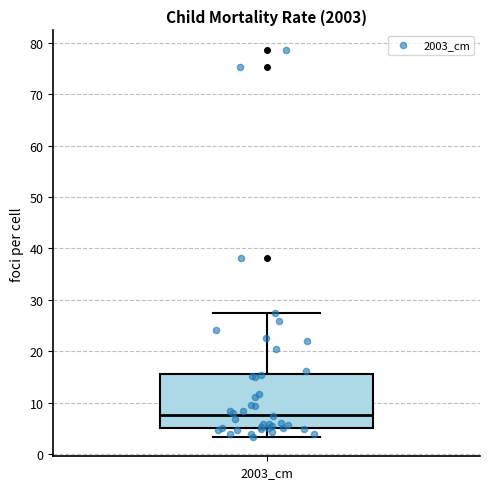

Read this box plot against the y-axis: the position of the median line, the range covered by the box, and the ends of both whiskers. The values are not printed on the chart, so give them approximately, as read against the axis.

median 8, box 5 to 16, whiskers 3 to 28